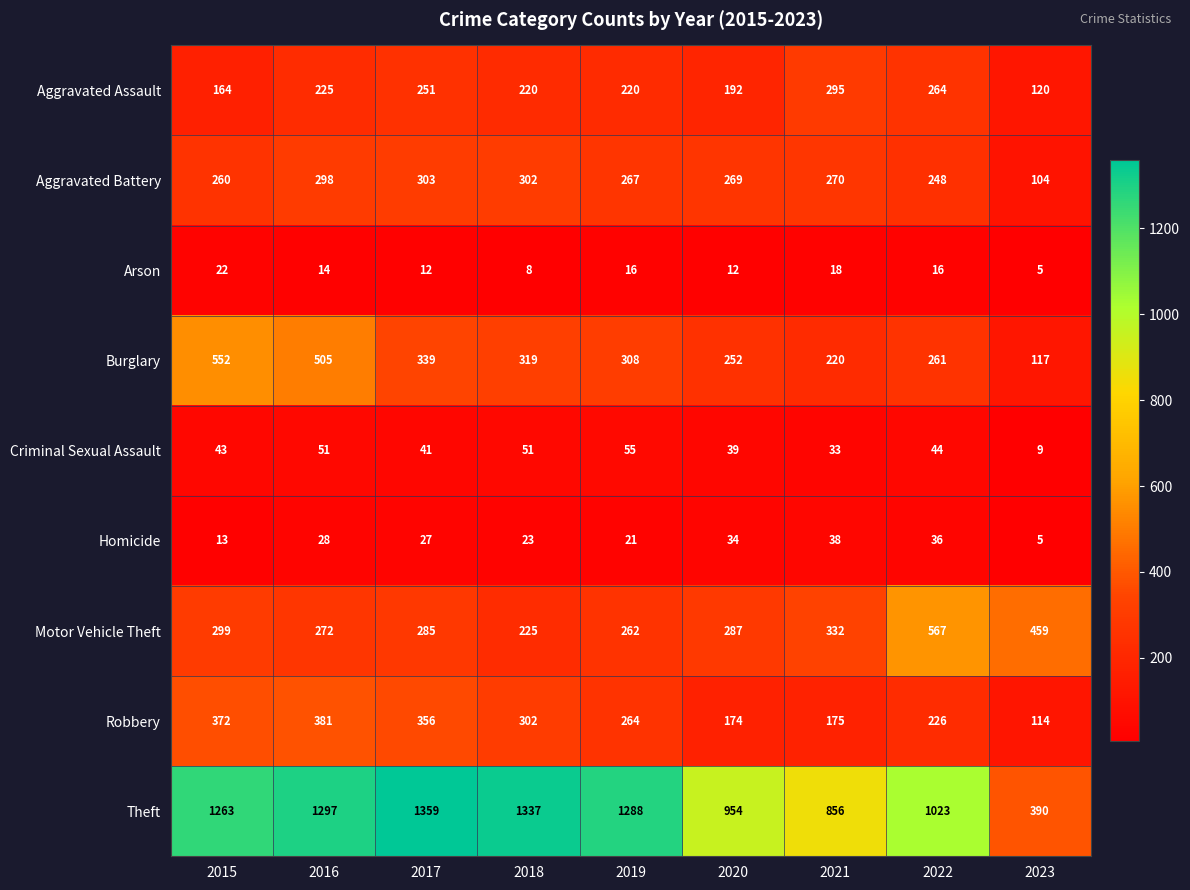

At which label is Theft closest to 874?

2021